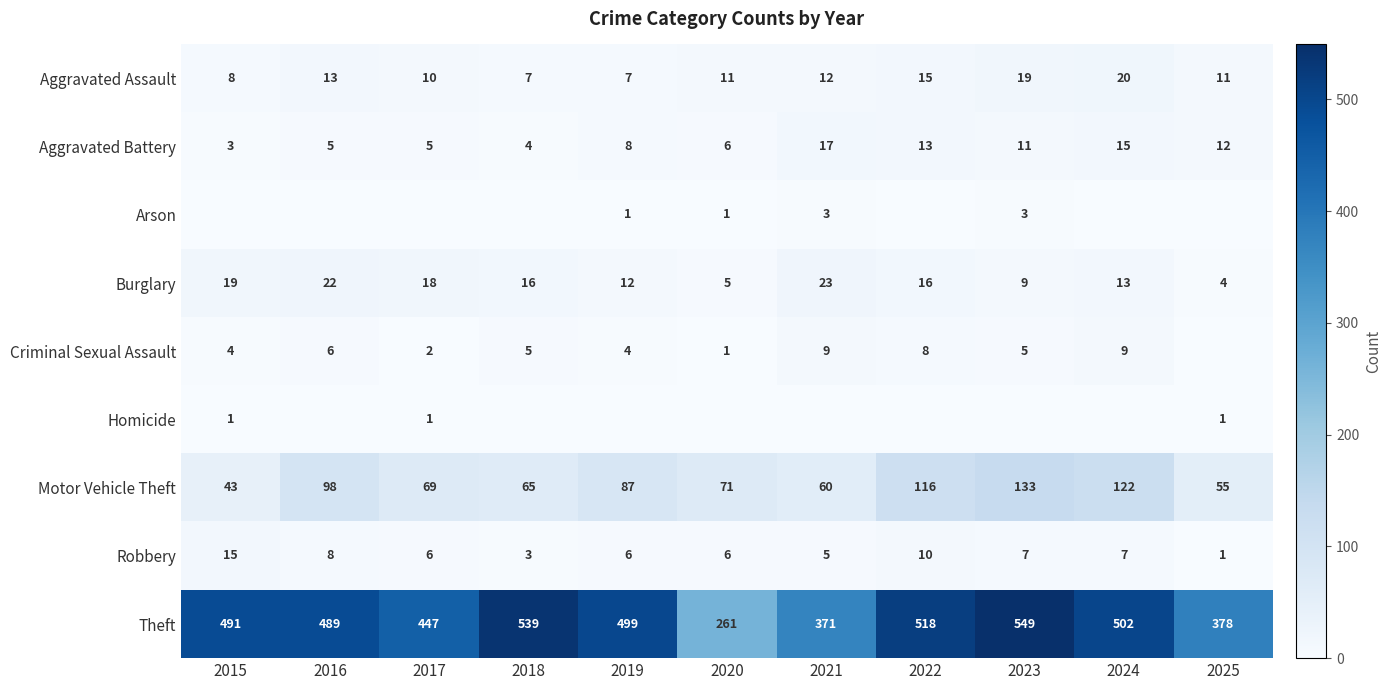

What is the sum of the Theft values at 2015 and 2023?

1040